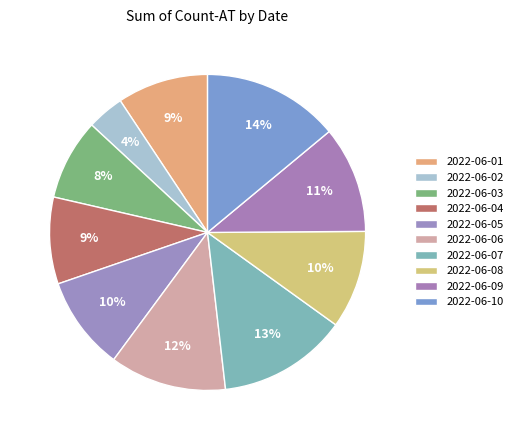

Is it true that 2022-06-06 is 12% of the pie?

True